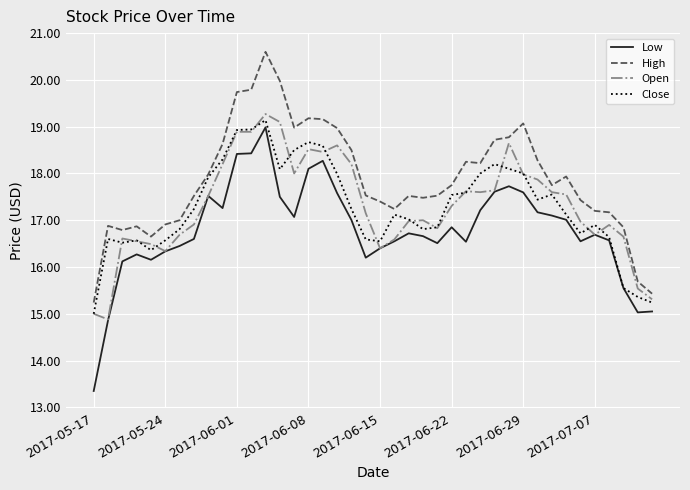

True or false: High and Low cross at least once.

False